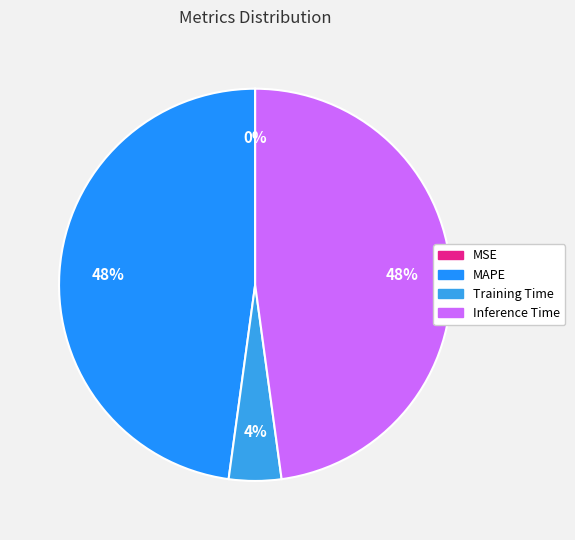

To the nearest percent, what is the difference between the largest and smallest slice percentages?

48%